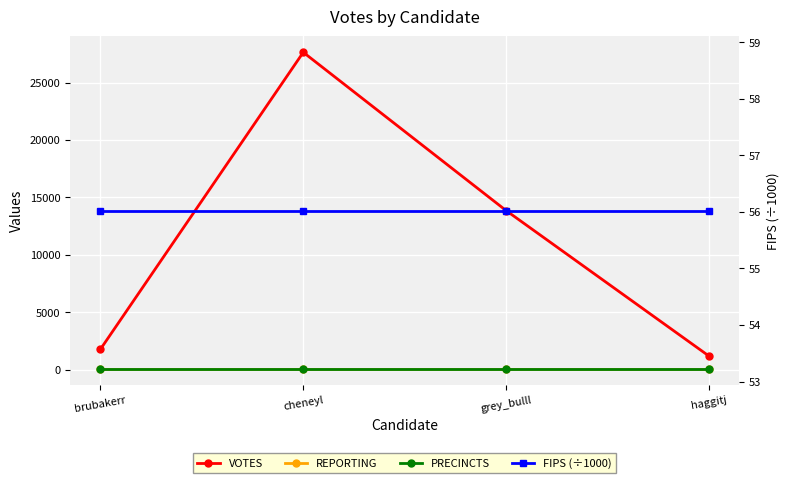

What is the lowest value of the VOTES series?

1198.0